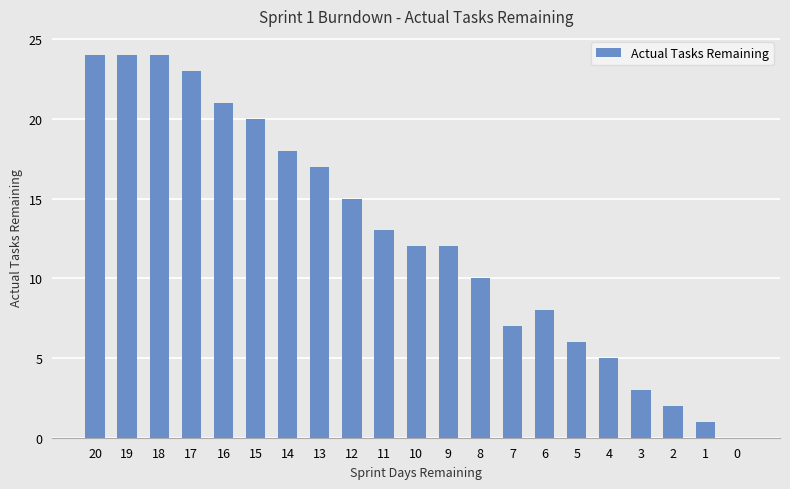

Reading left to right, transcribe all the data shown in this chart.

24	24	24	23	21	20	18	17	15	13	12	12	10	7	8	6	5	3	2	1	0